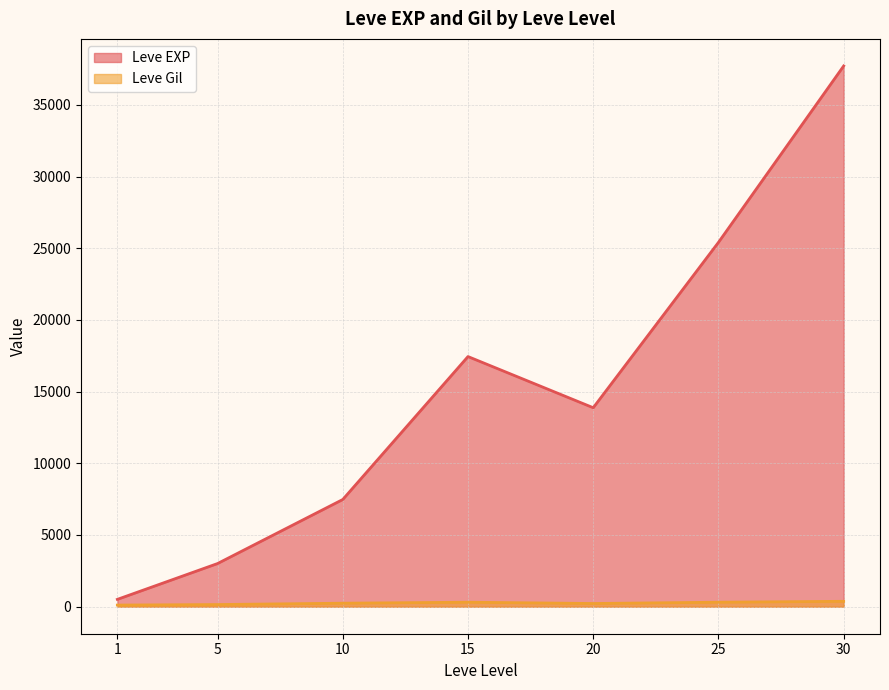

Which series has the widest spread of values?

Leve EXP